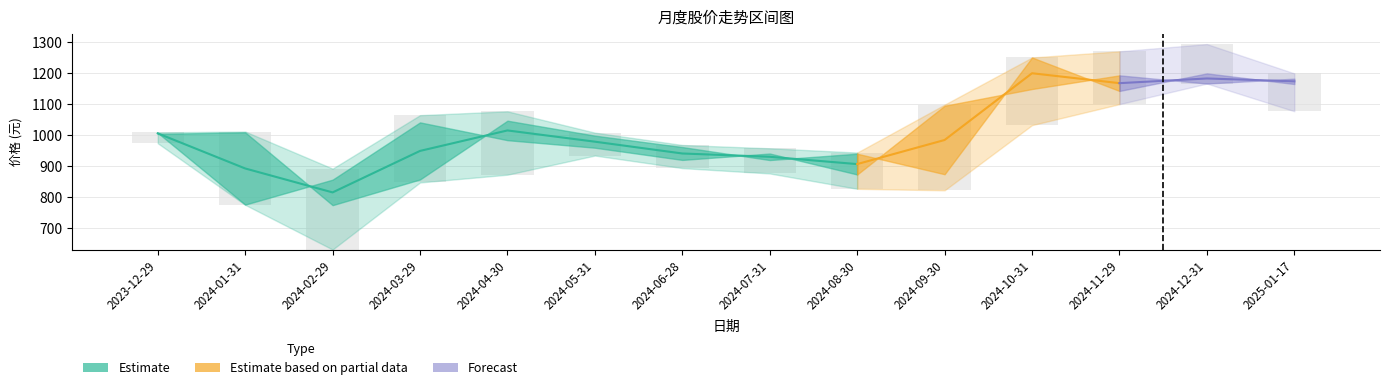

The 开盘 series shows 413.9 at 2024-05-31. True or false?

False